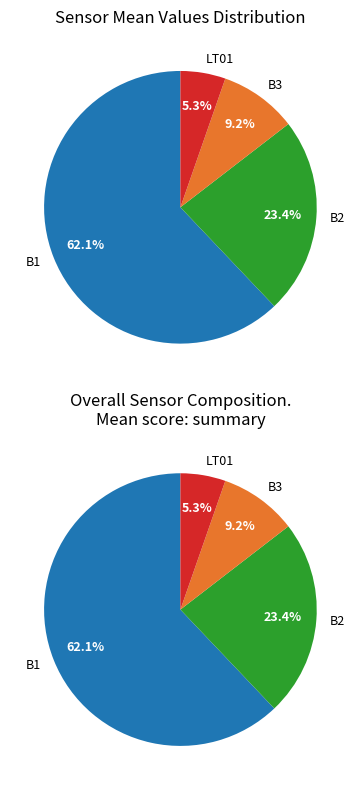

What portion of the pie excludes B1?

37.9%